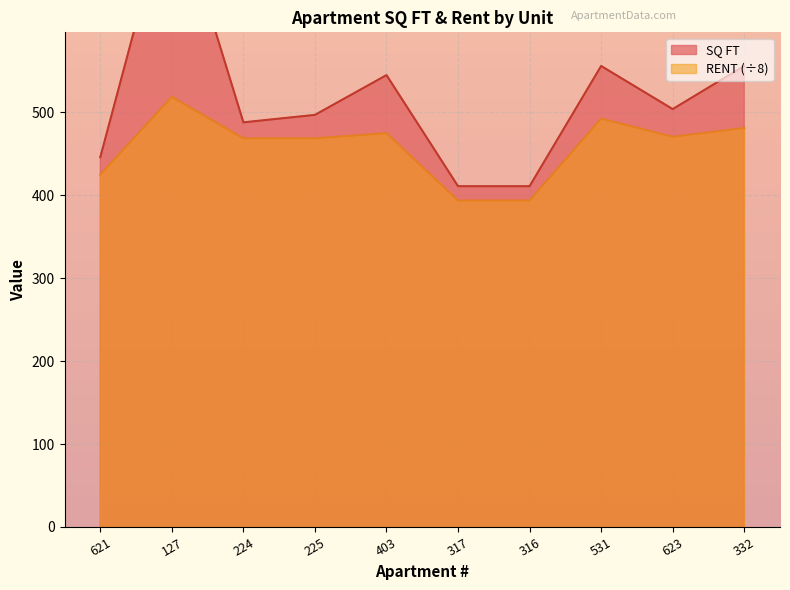

Is the value of SQ FT at 316 greater than the value of RENT at 224?

No